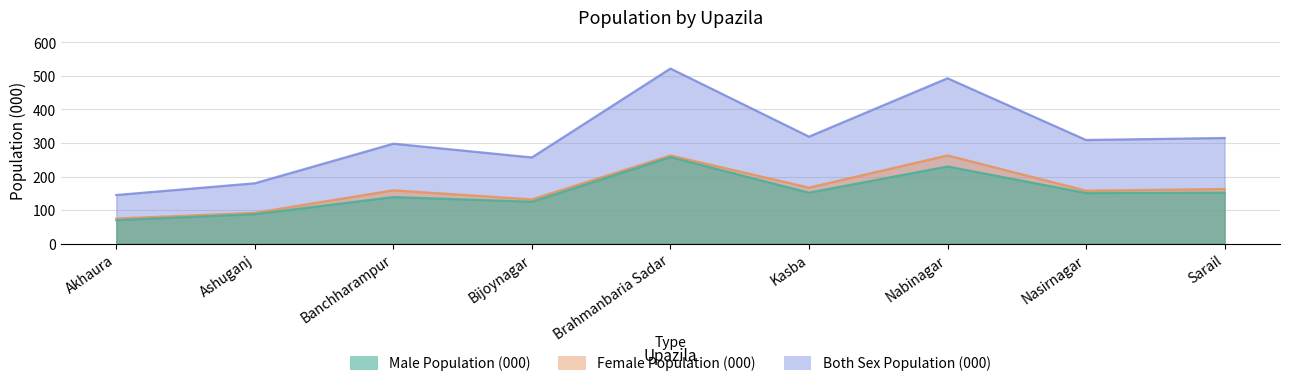

Which has a higher value, Nabinagar or Ashuganj?

Nabinagar